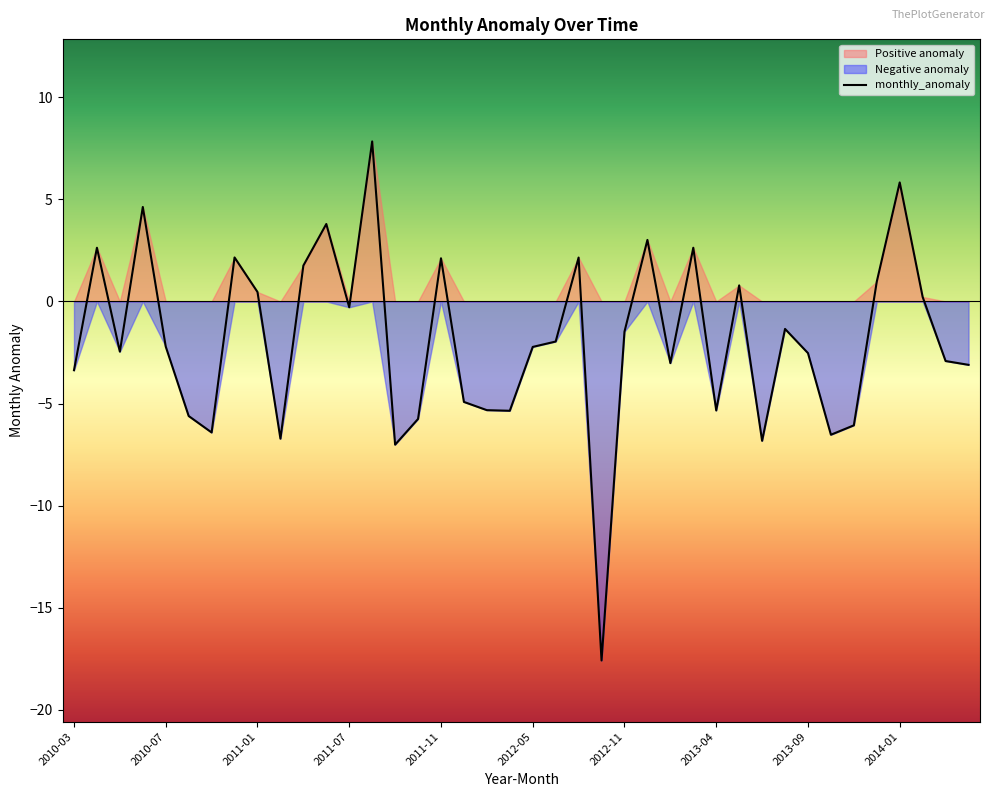

List the labels in order of value, smallest first.

23, 14, 30, 2014-01, 33, 2012-11, 34, 15, 2012-05, 19, 28, 18, 17, 2010-03, 39, 26, 38, 32, 2011-01, 20, 2011-11, 21, 24, 31, 12, 37, 2013-09, 29, 35, 10, 16, 22, 2013-04, 27, 2010-07, 25, 11, 2011-07, 36, 13